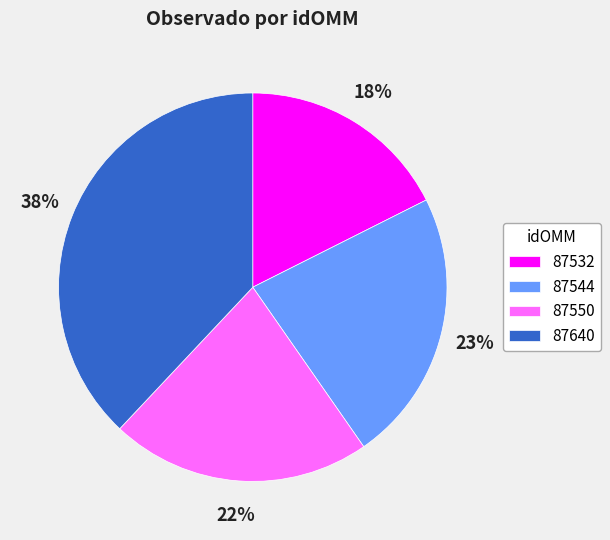

To the nearest percent, what percentage of the pie is 87544?

23%